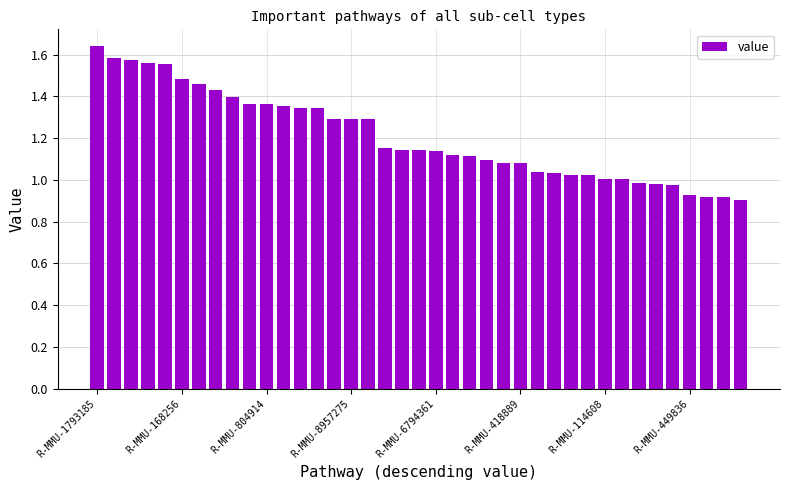

What is the difference between the maximum and second lowest values?

0.7